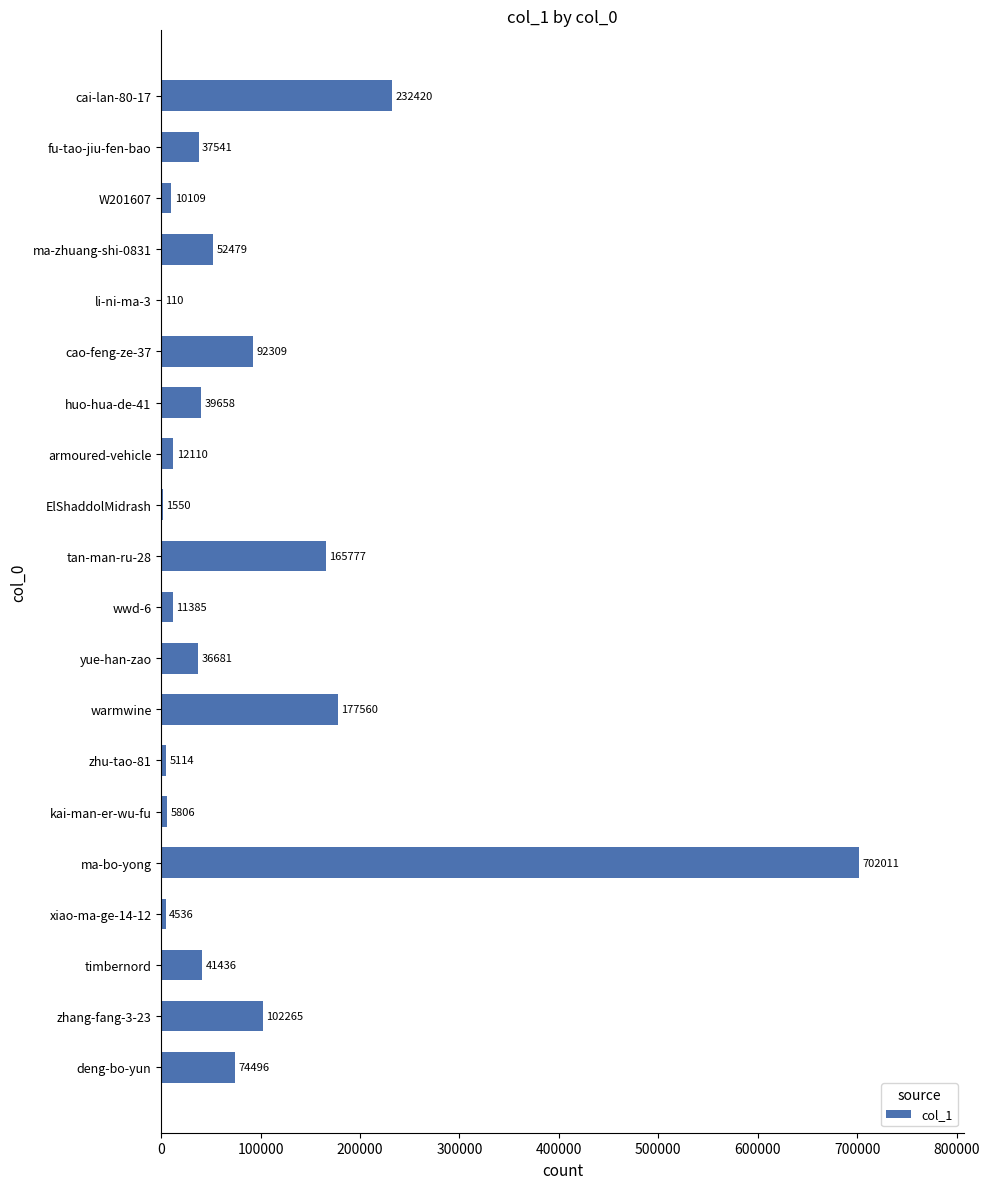

Reading bottom to top, extract all data points from this chart.

deng-bo-yun=74496	zhang-fang-3-23=102265	timbernord=41436	xiao-ma-ge-14-12=4536	ma-bo-yong=702011	kai-man-er-wu-fu=5806	zhu-tao-81=5114	warmwine=177560	yue-han-zao=36681	wwd-6=11385	tan-man-ru-28=165777	ElShaddolMidrash=1550	armoured-vehicle=12110	huo-hua-de-41=39658	cao-feng-ze-37=92309	li-ni-ma-3=110	ma-zhuang-shi-0831=52479	W201607=10109	fu-tao-jiu-fen-bao=37541	cai-lan-80-17=232420